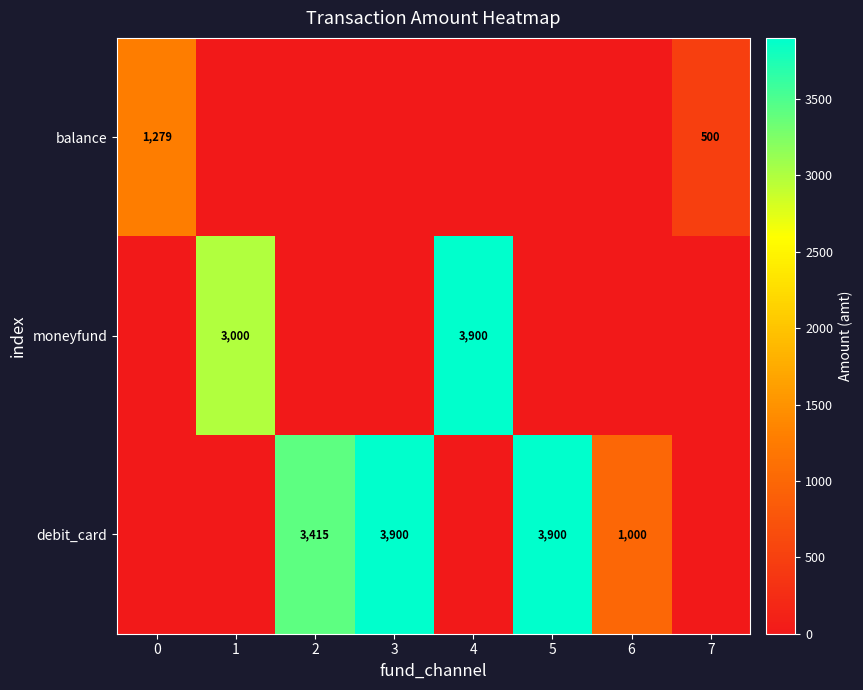

True or false: balance has a value of 500 at 7.

True